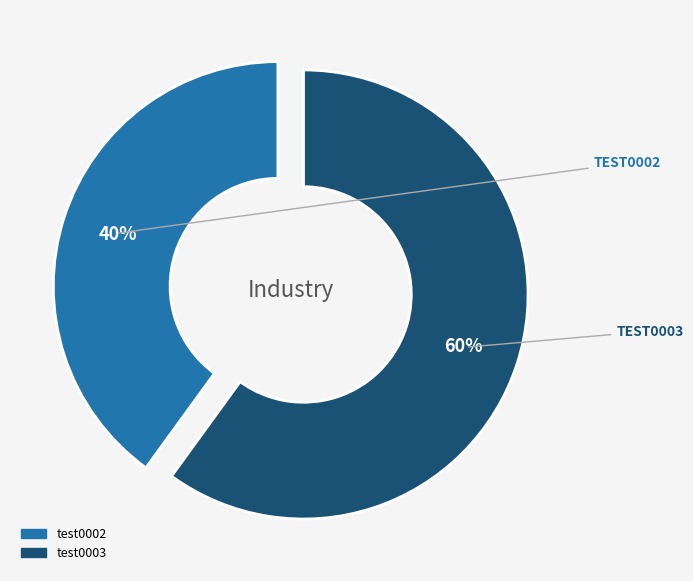

Is the sum of test0003 and test0002 greater than half?

Yes